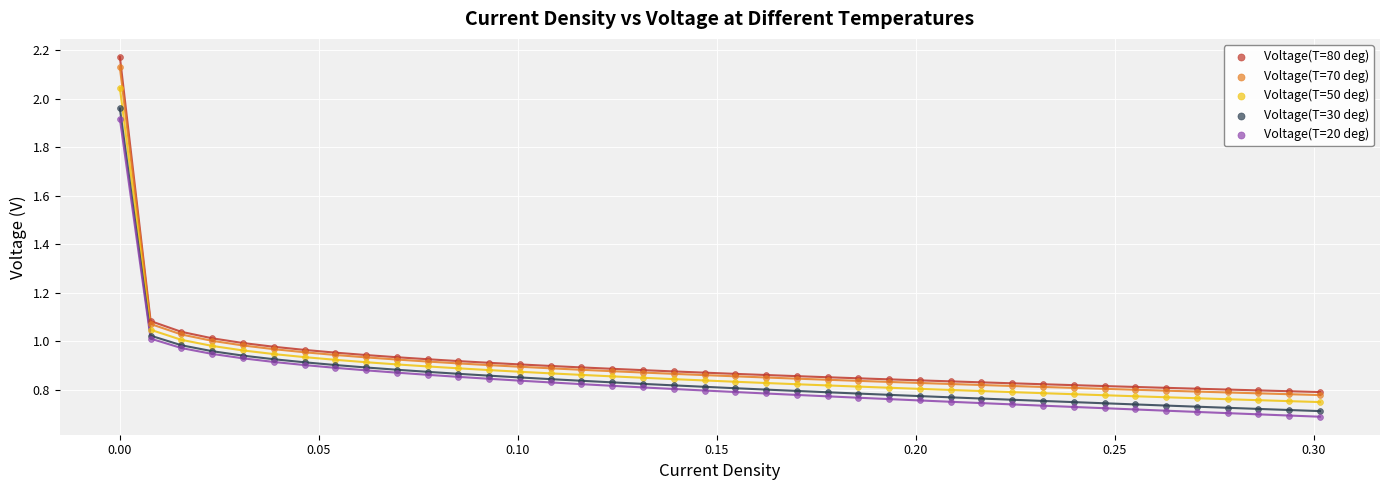

What are all the series names shown in the legend?

Voltage(T=80 deg), Voltage(T=70 deg), Voltage(T=50 deg), Voltage(T=30 deg), Voltage(T=20 deg)